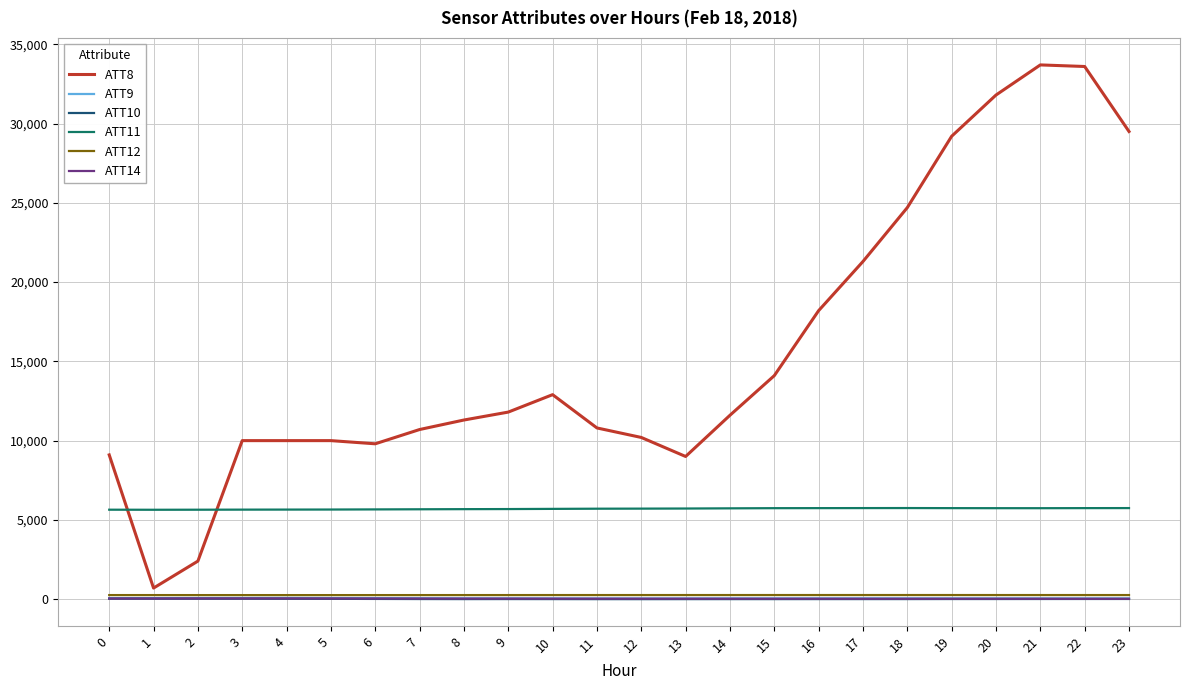

What value does the ATT10 series have at 0?

29.9